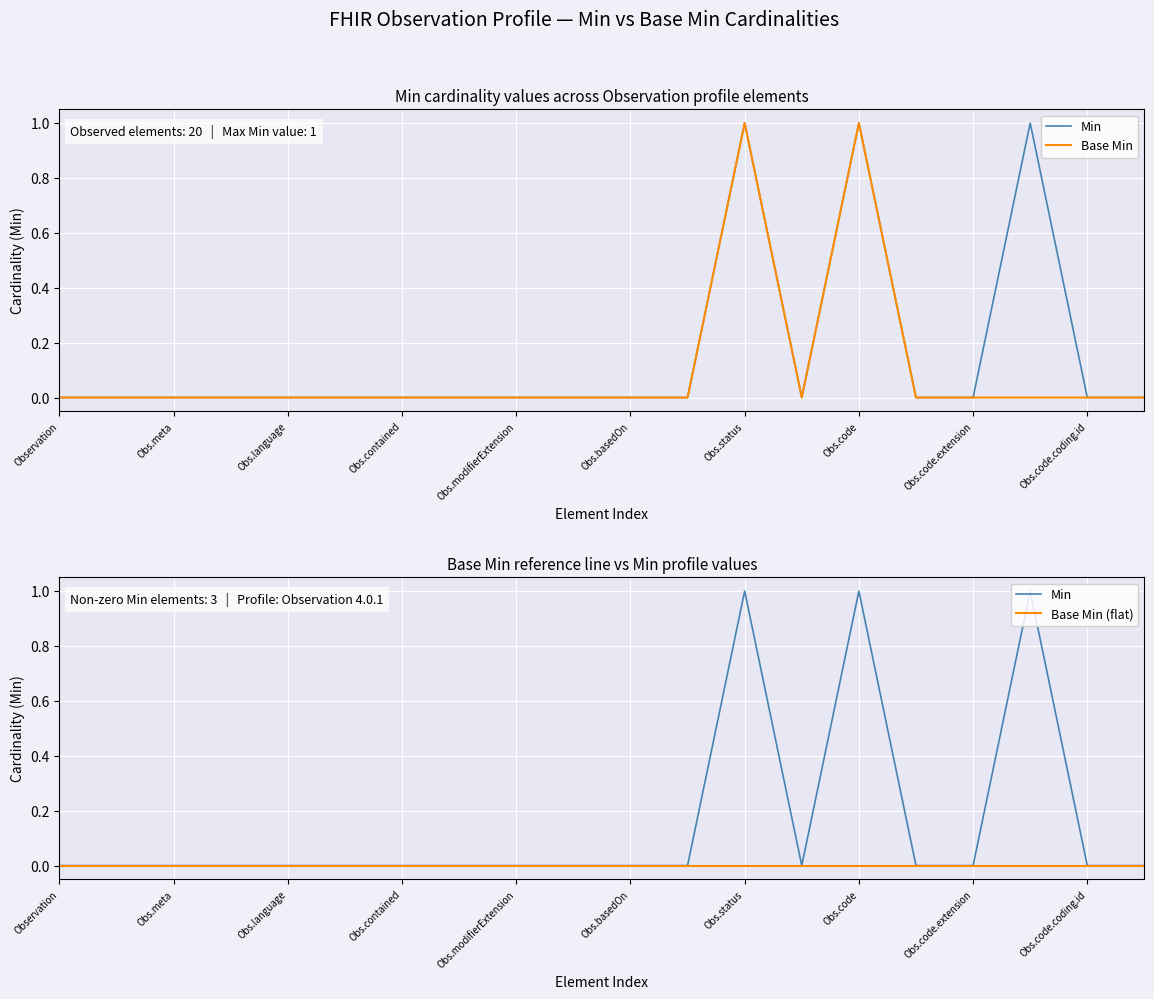

Count the Min values in the range 0 to 1.

20